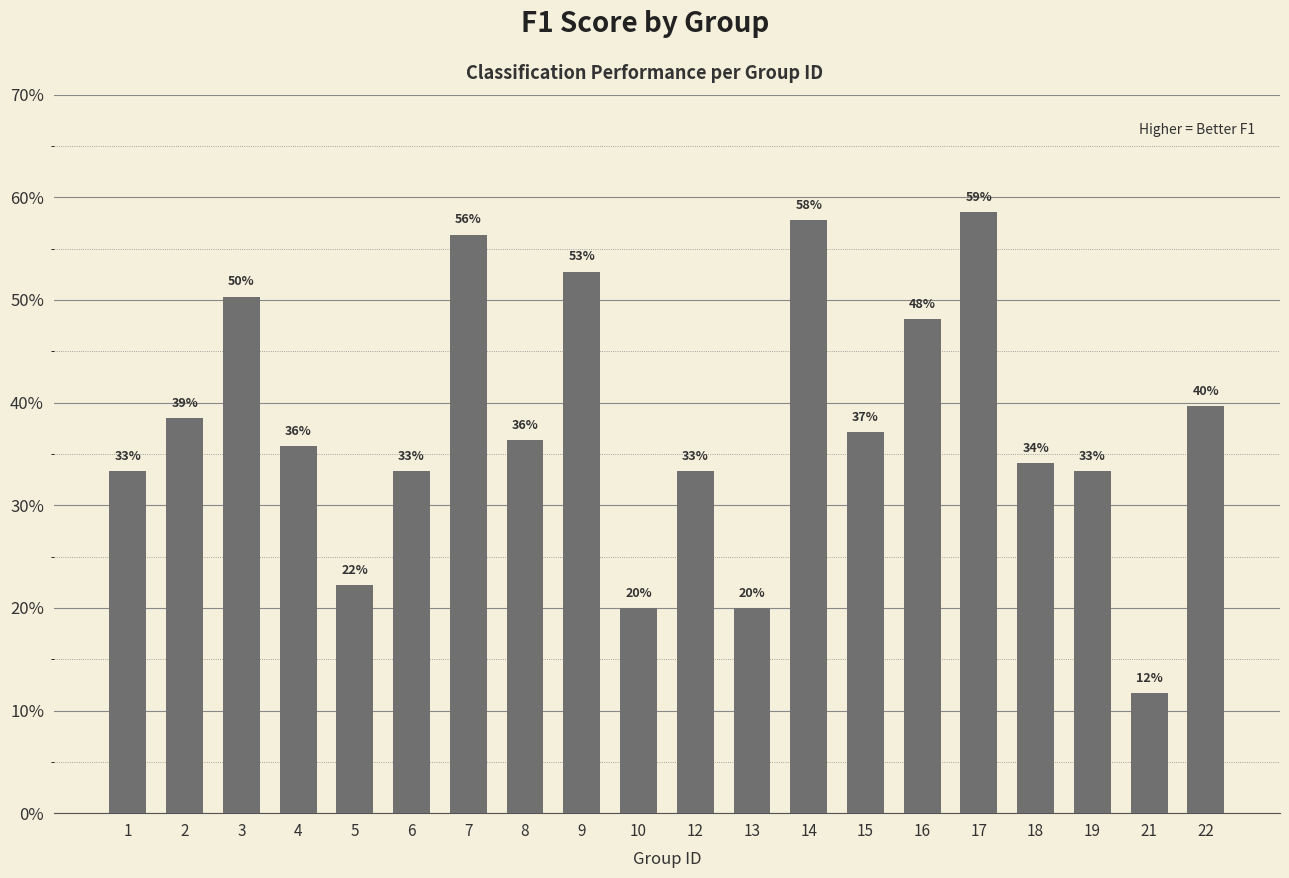

What is the maximum value shown in the chart?

0.6